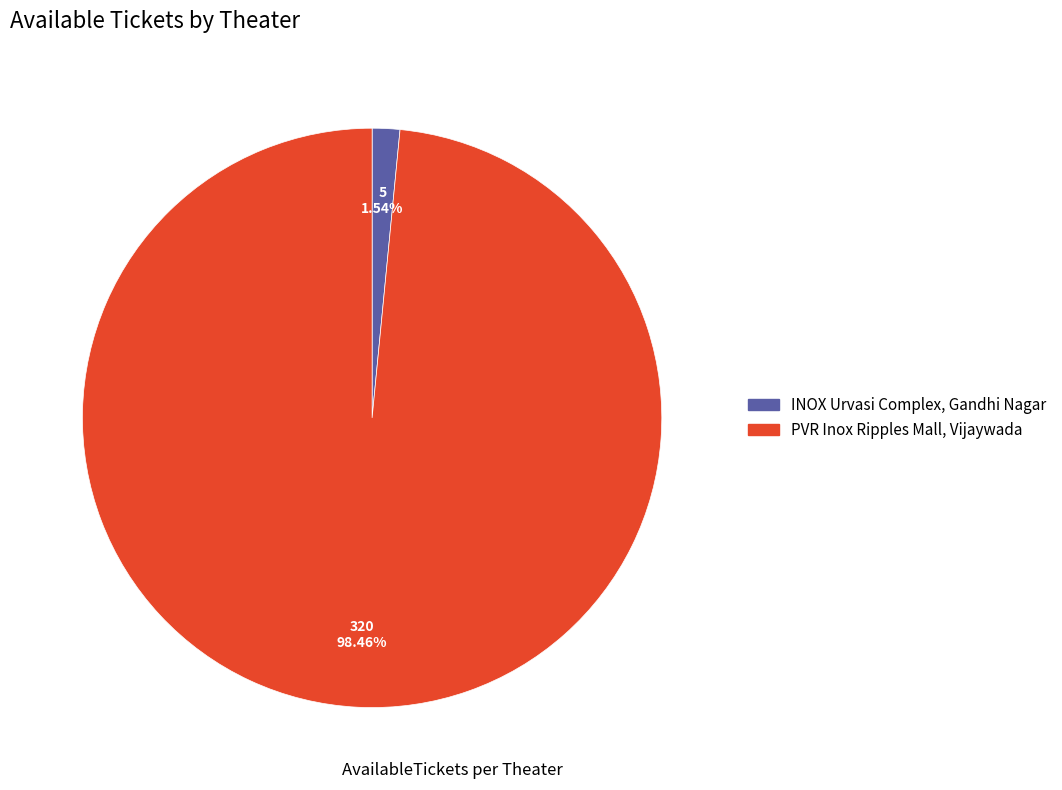

To the nearest percent, what is the difference between the largest and smallest slice percentages?

97%